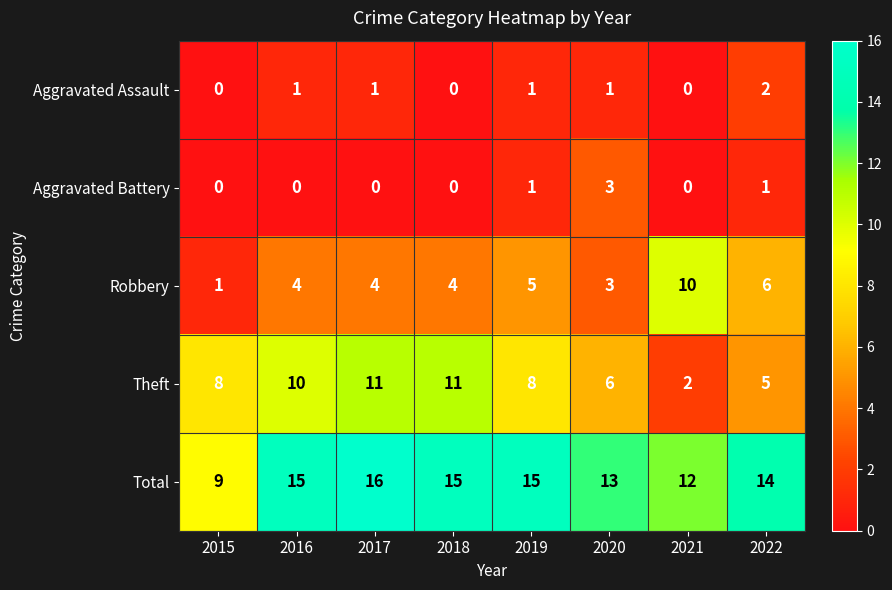

Rank the series by their maximum value, from lowest to highest.

Aggravated Assault, Aggravated Battery, Robbery, Theft, Total